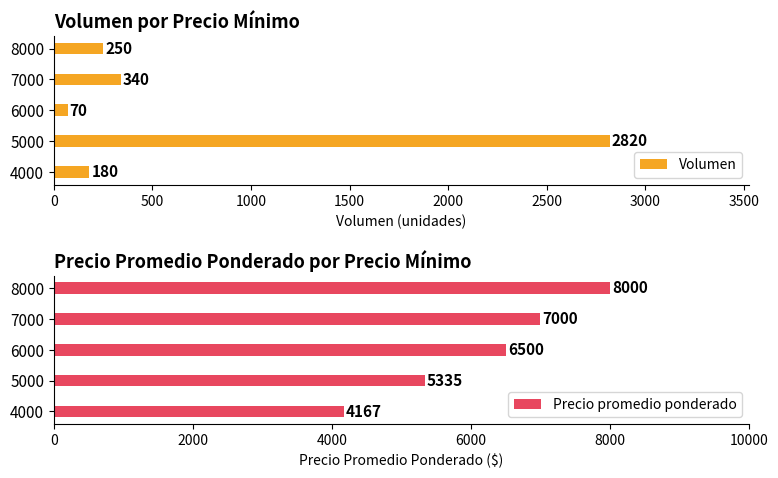

Reading left to right, what are all the values shown in this chart?

Volumen: 180	2820	70	340	250
Precio promedio ponderado: 4167	5335	6500	7000	8000